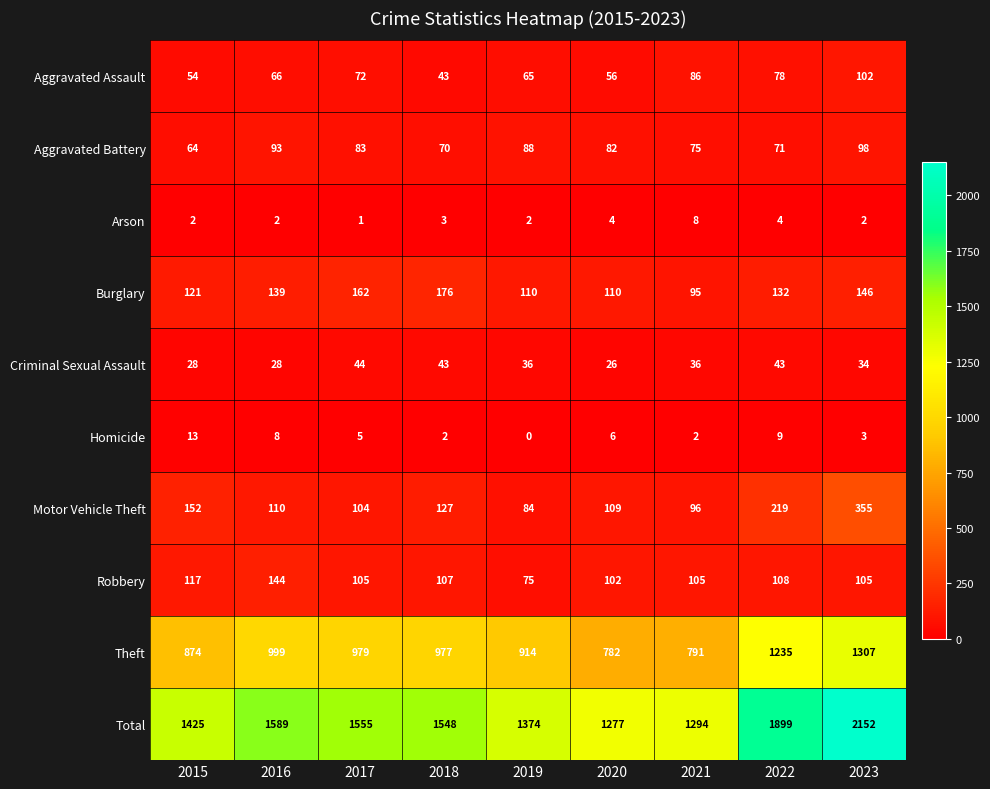

Rank the series by their maximum value, from highest to lowest.

Total, Theft, Motor Vehicle Theft, Burglary, Robbery, Aggravated Assault, Aggravated Battery, Criminal Sexual Assault, Homicide, Arson